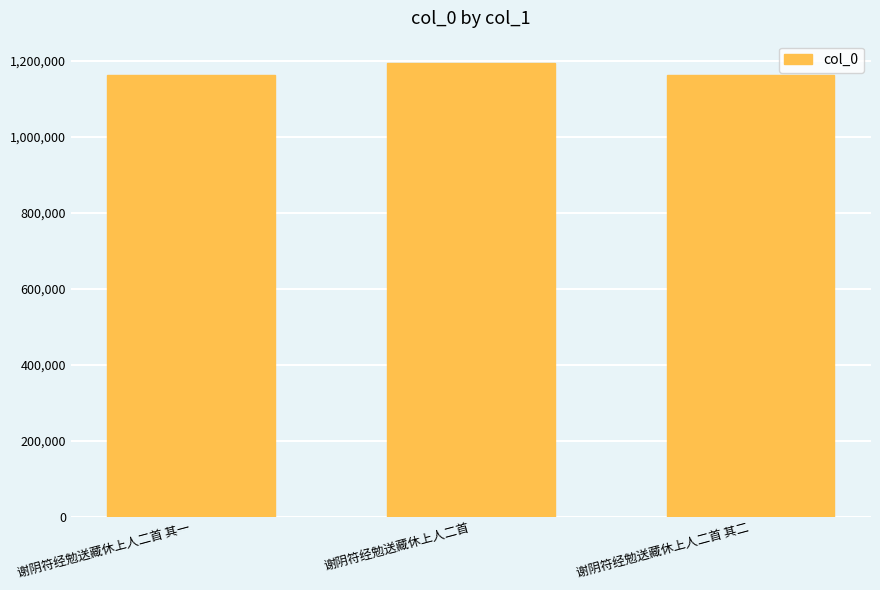

What is the average value?

1173412